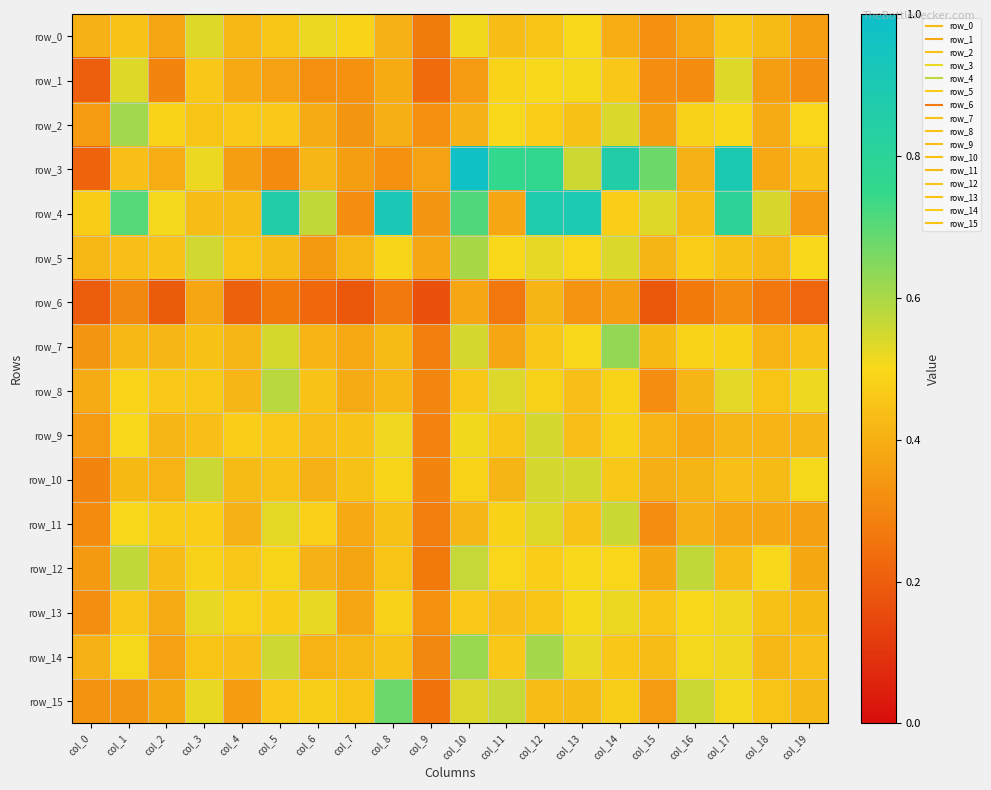

Is it true that row_14 equals 0.3 at col_17?

False